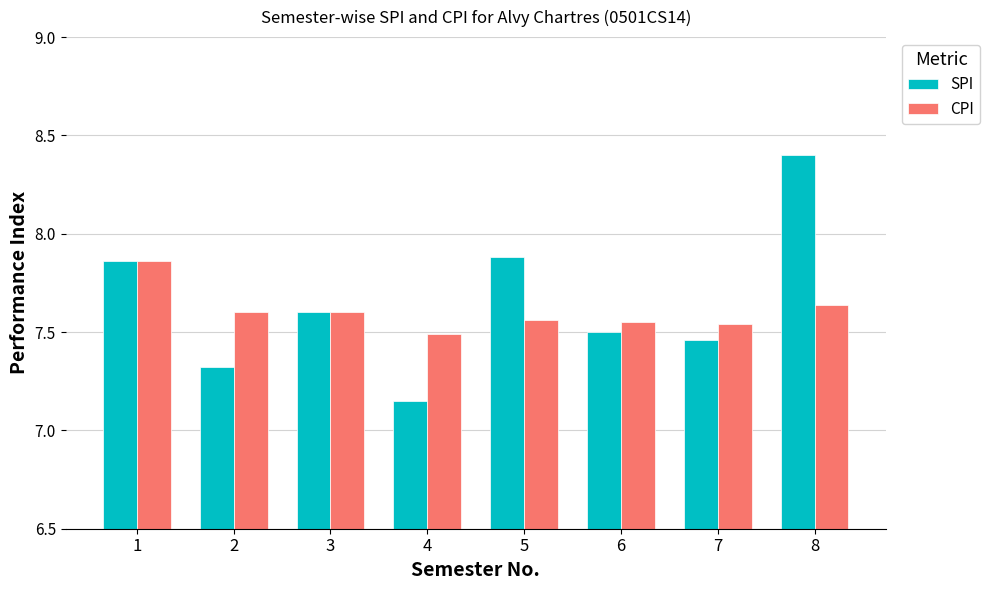

Is the value of SPI at 5 greater than the value of CPI at 2?

Yes